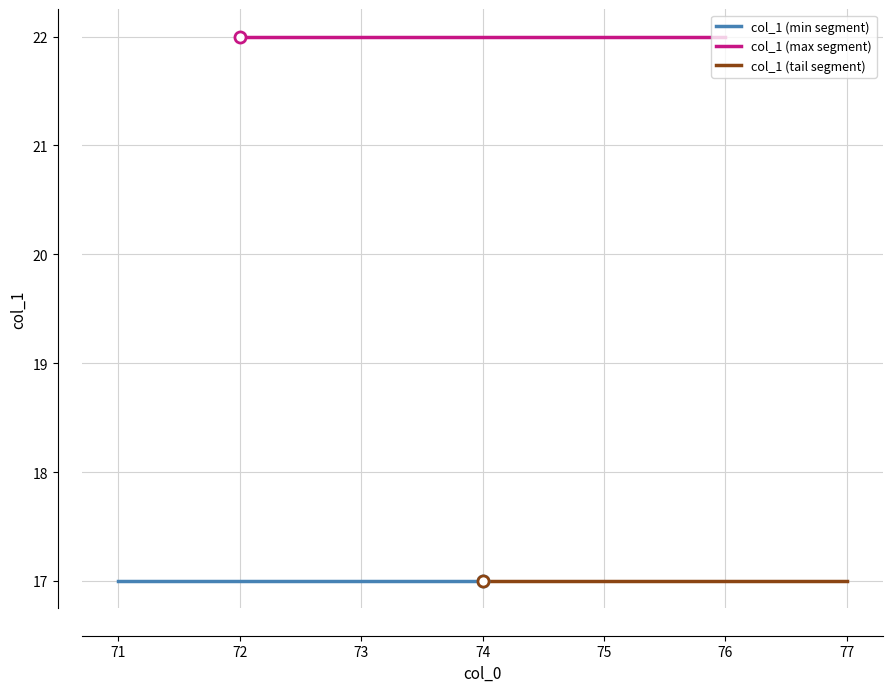

The chart shows a value of 17 at 71. True or false?

True